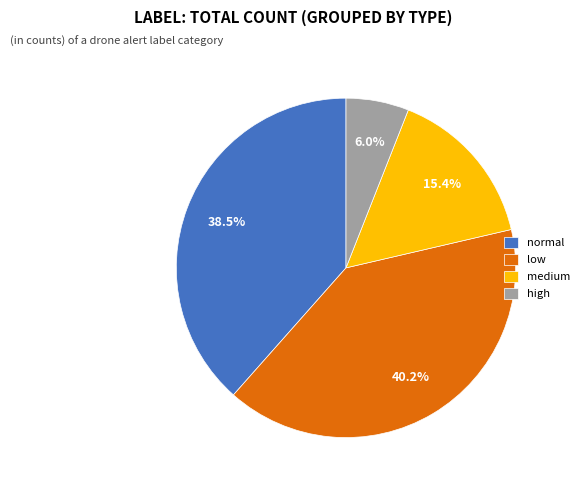

Which category has the biggest portion of the pie?

low